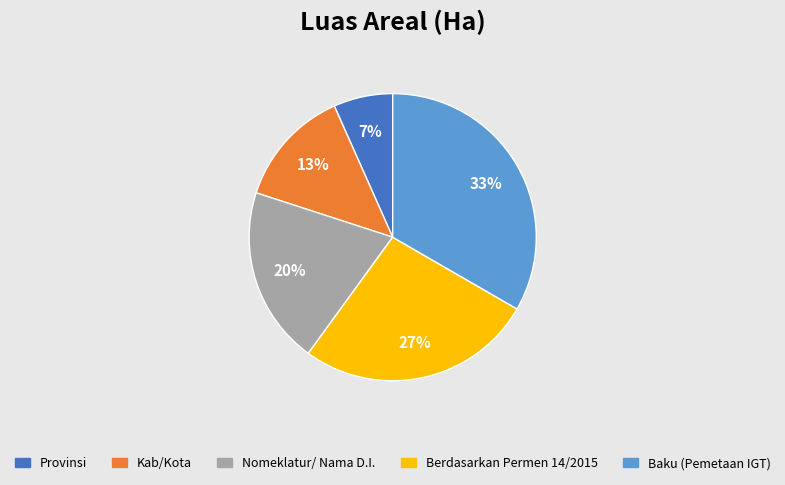

Is there a majority slice in this chart?

No